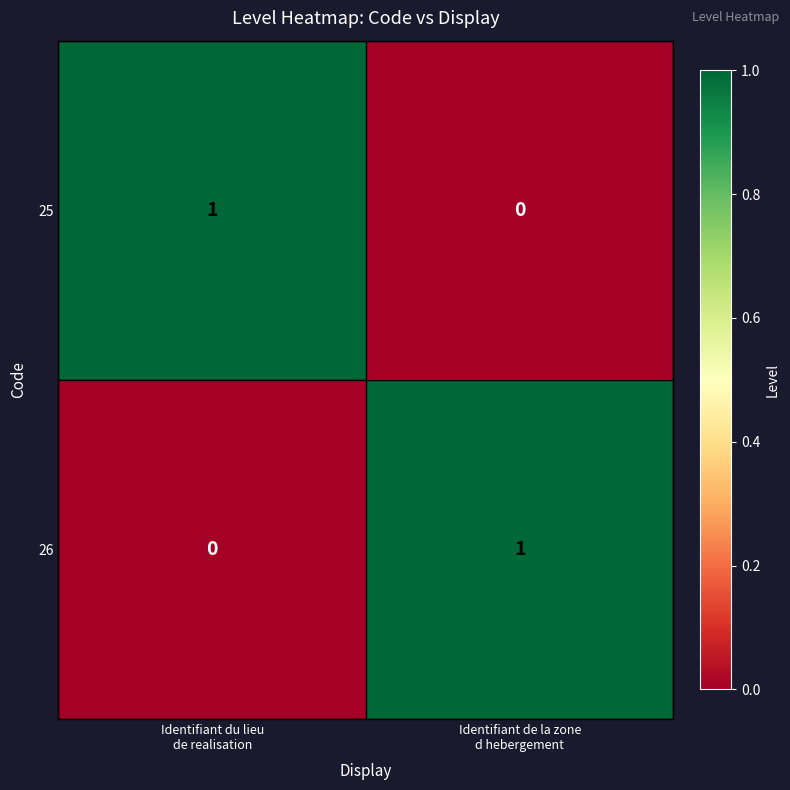

Reading right to left, list all the values displayed in this chart.

25: 0	1
26: 1	0